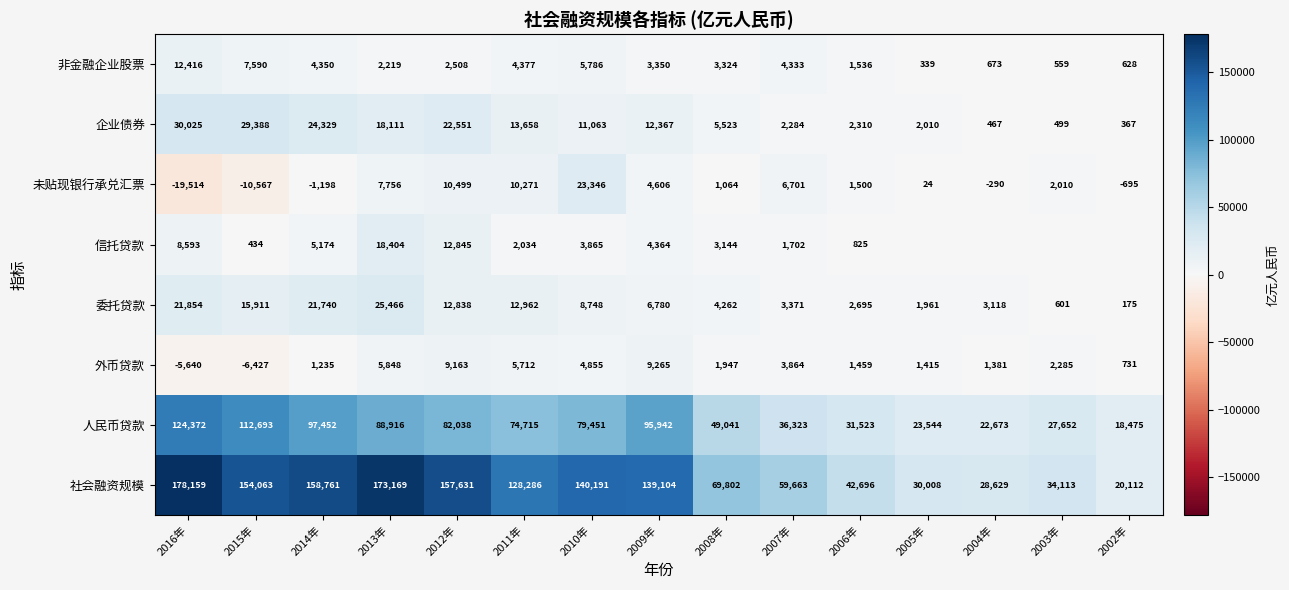

The 人民币贷款 series shows 97452 at 2014年. True or false?

True